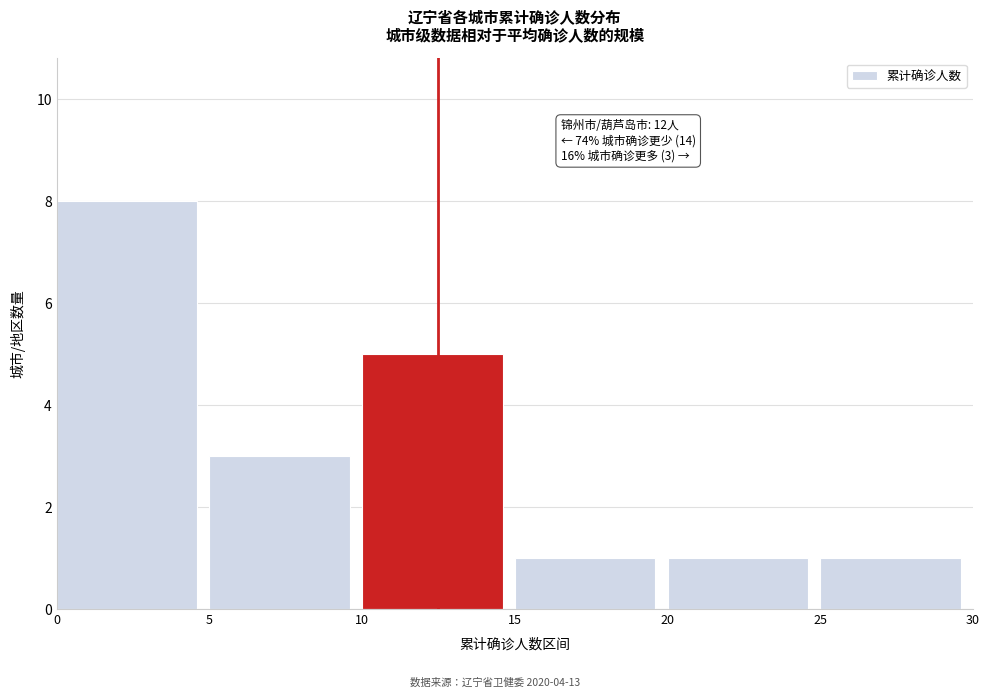

Which range on the x-axis has the tallest bar?

0 to 5